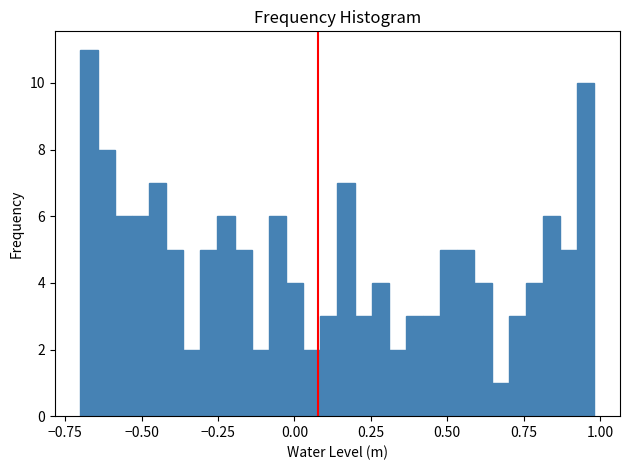

Read against the x-axis, roughly where is the centre of the tallest bar?

-0.65